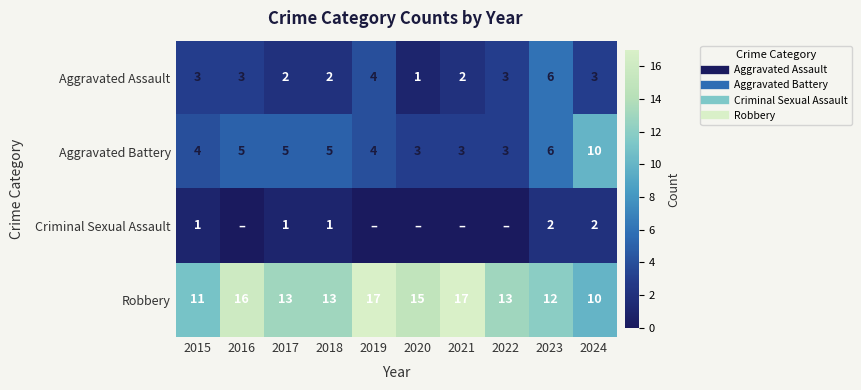

Read the Aggravated Battery value at 2017.

5